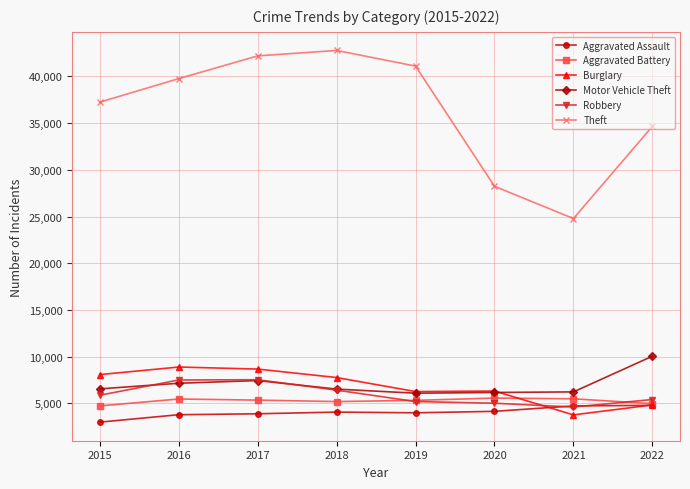

What is the value of the Aggravated Assault point at the 4th from the left?

4060